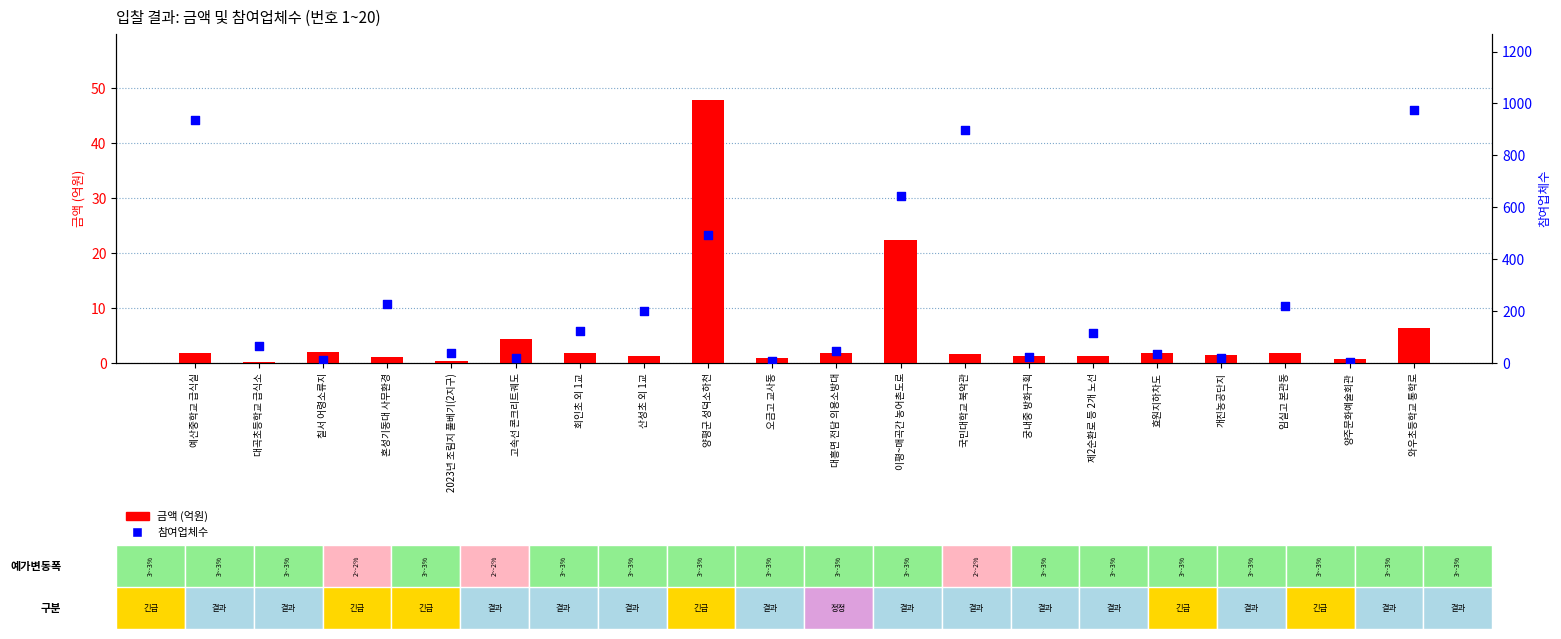

At how many categories does at least one series exceed 488?

5